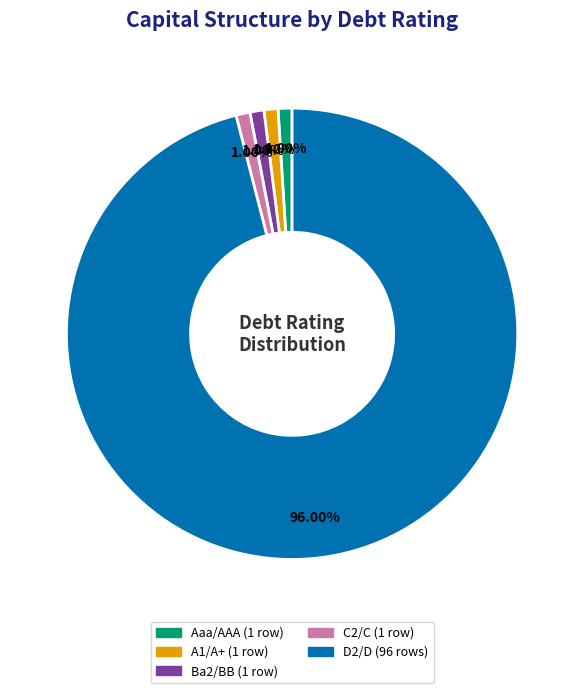

What percentage is NOT represented by A1/A+?

99.0%